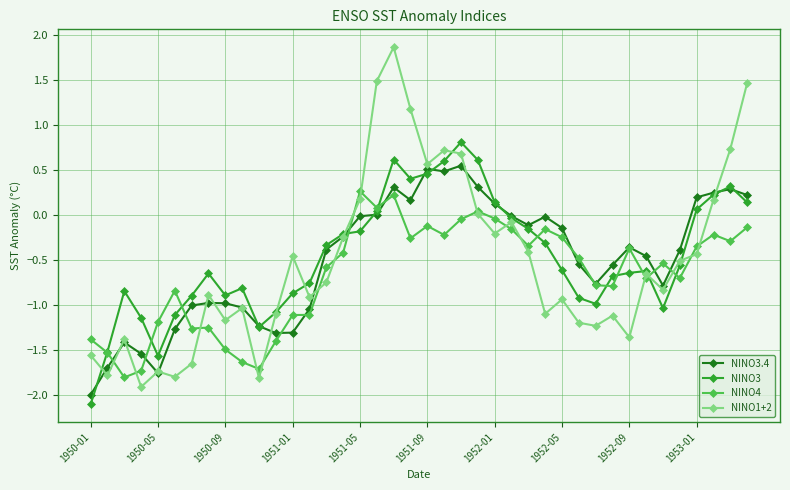

What is the value of the NINO3 point at the 7th from the left?

-0.9